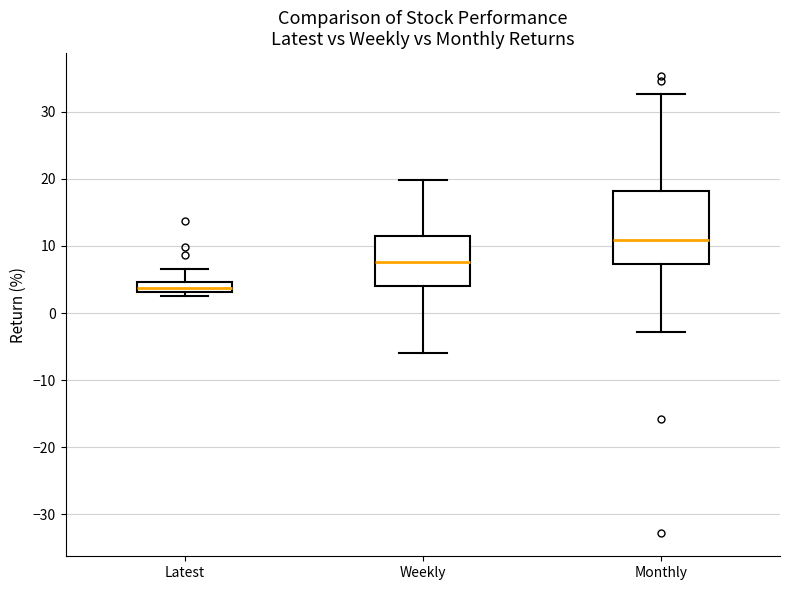

Reading left to right, transcribe this box plot: for each box, give where its median line is, the range the box spans, and where its two whiskers end, as read against the y-axis. The values are not printed on the chart, so give them approximately, as read against the axis.

Latest: median 4, box 3 to 5, whiskers 3 (just below the box's lower edge) to 7
Weekly: median 8, box 4 to 12, whiskers -6 to 20
Monthly: median 11, box 7 to 18, whiskers -3 to 33